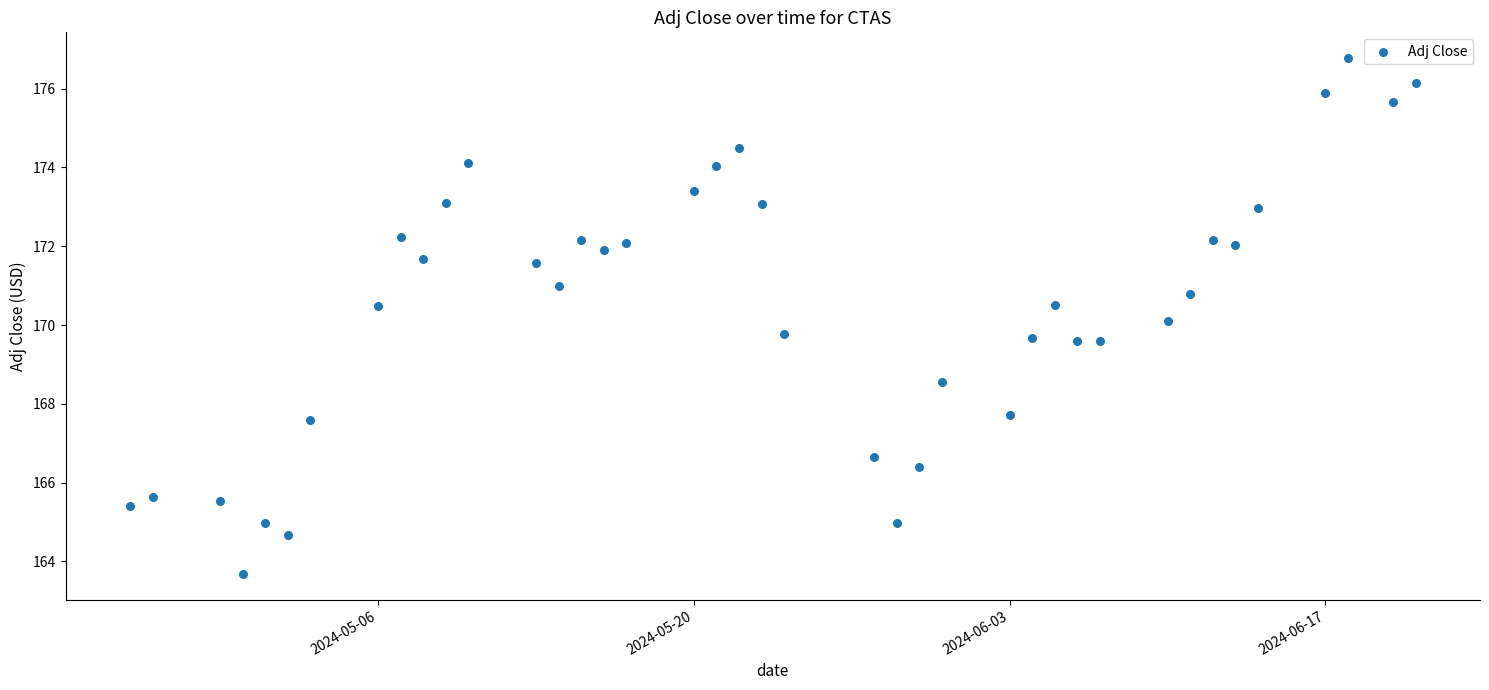

What is the range of X values (max minus min)?

57.0